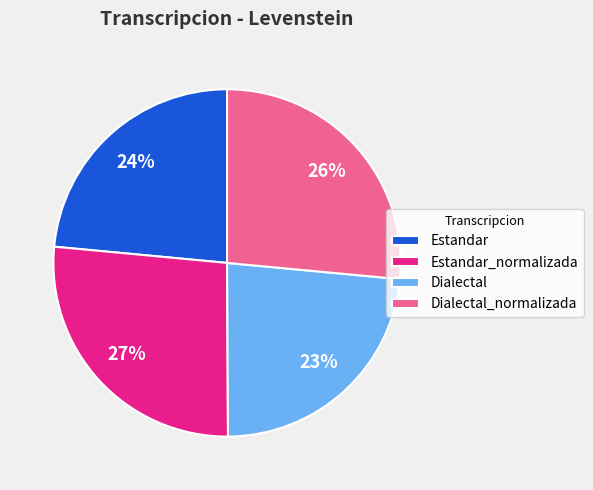

Combined, do Estandar and Dialectal account for over 50%?

No